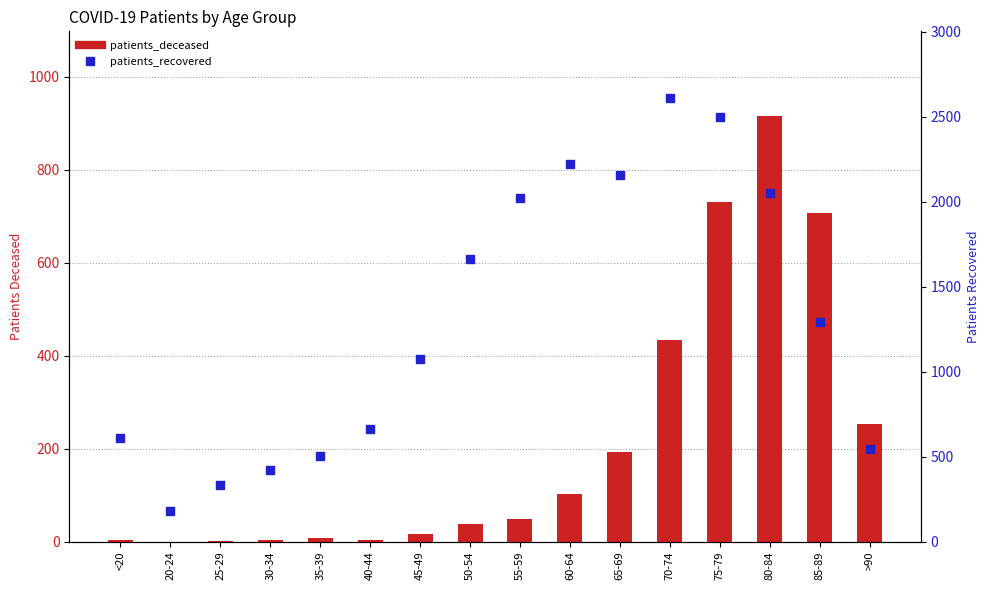

Which series has the largest Y range (max minus min)?

patients_recovered